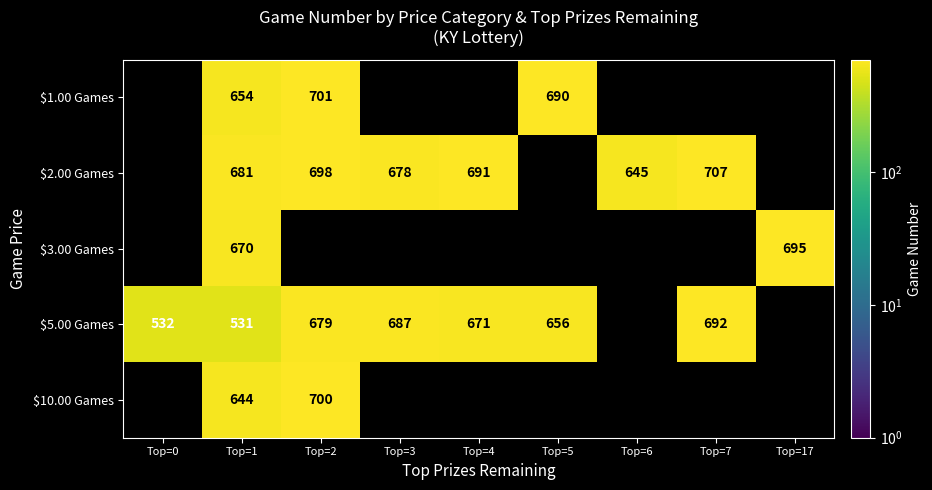

What is the sum of the $5.00 Games values at Top=5 and Top=0?

1188